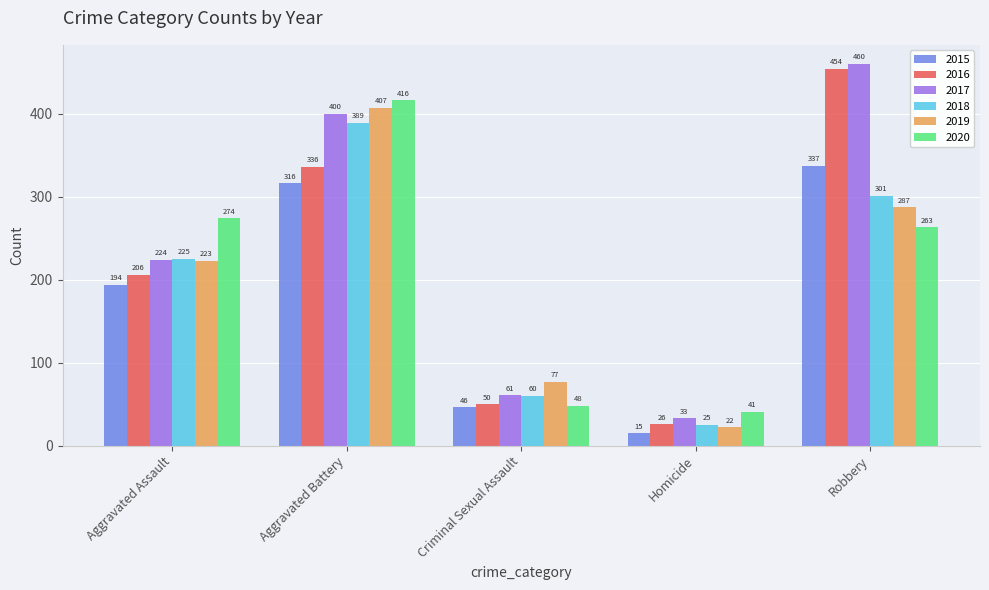

What is the lowest value of the 2016 series?

26